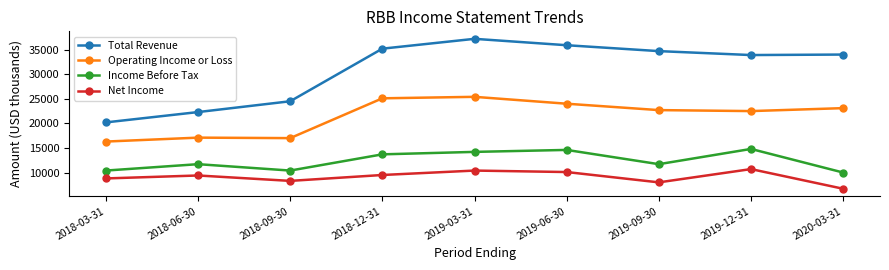

Which series has the largest total across all categories?

Total Revenue